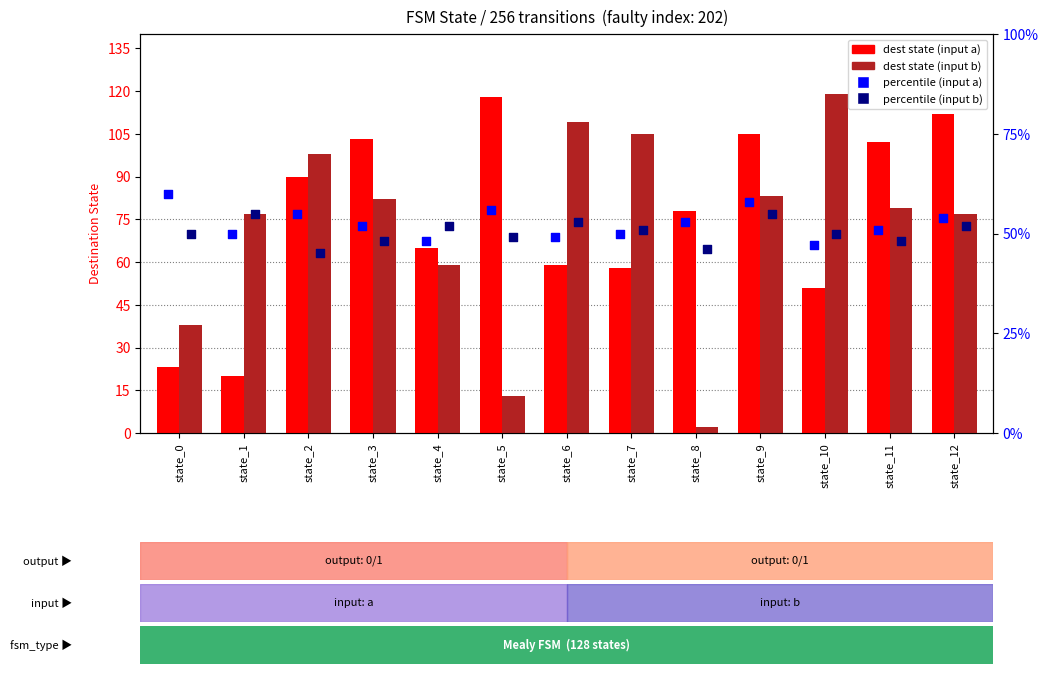

Which series has the largest total across all categories?

dest state (input a)